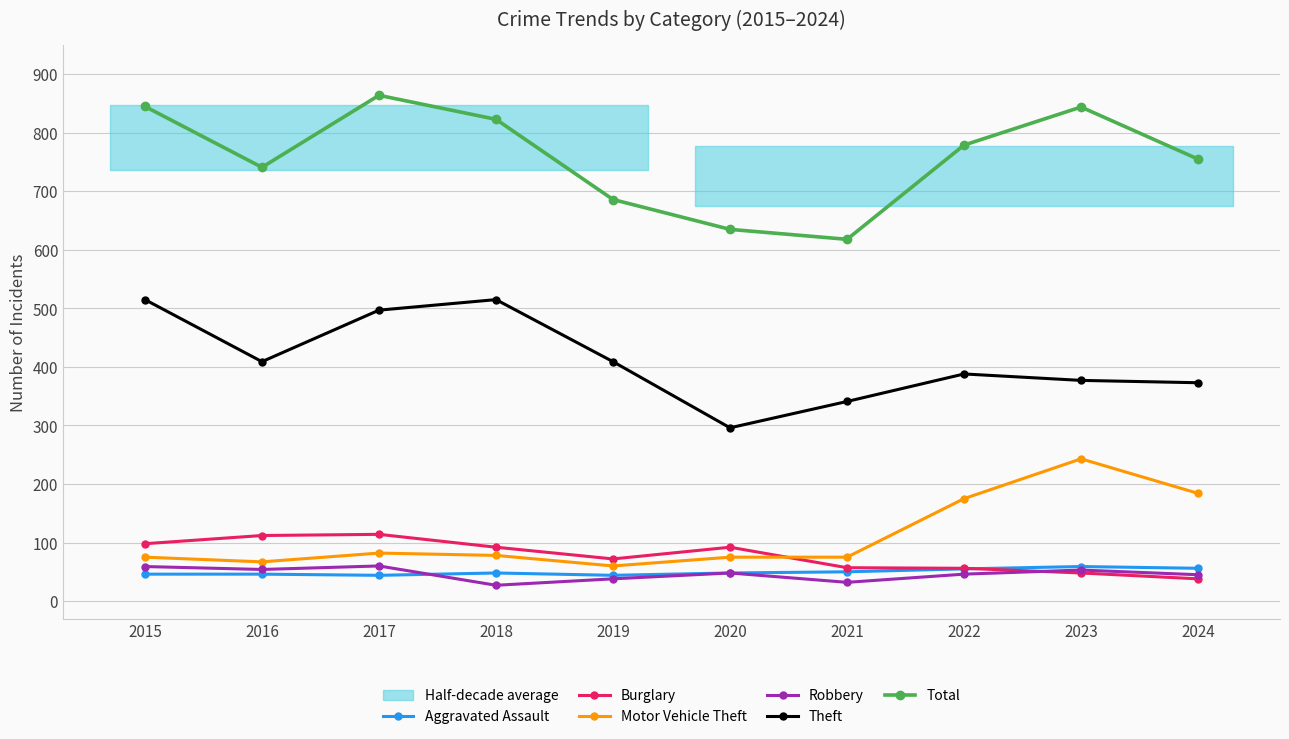

Which category has the lowest value in the Aggravated Assault series?

2017